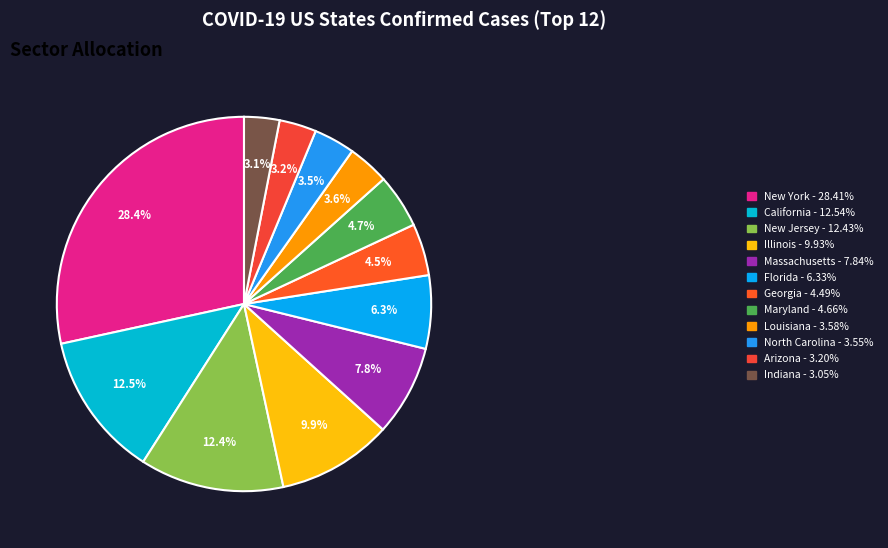

The Florida slice represents 6% of the pie. True or false?

True